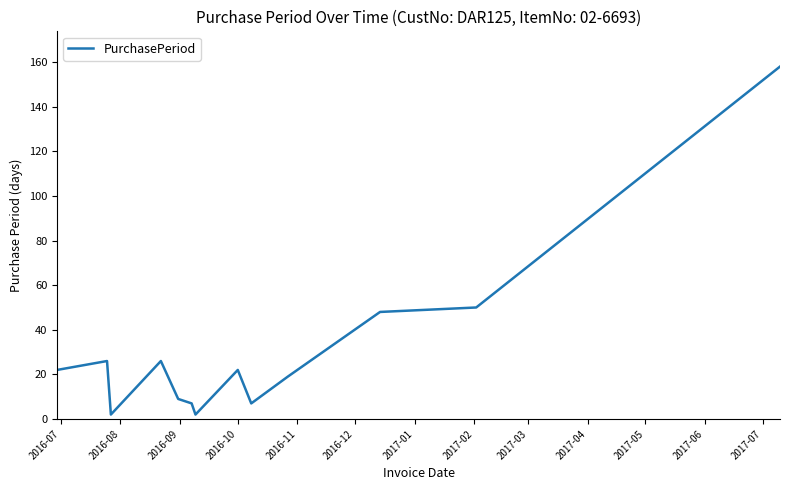

What is the maximum value shown in the chart?

158